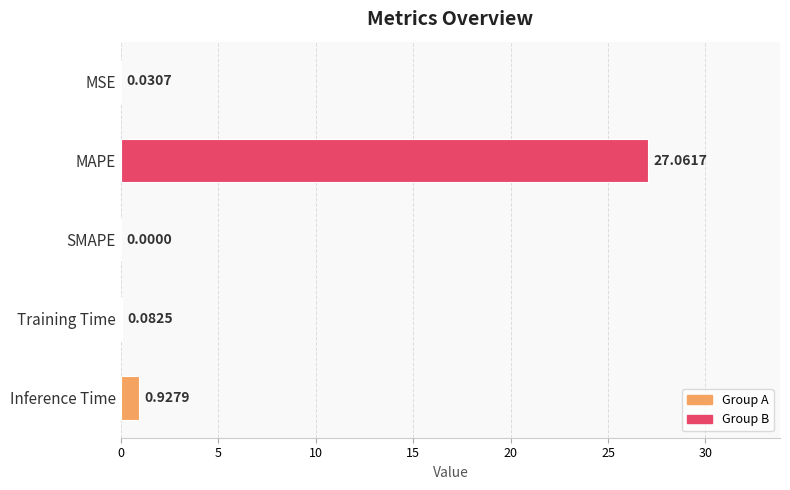

What is the change in value from MAPE to Training Time?

-27.0